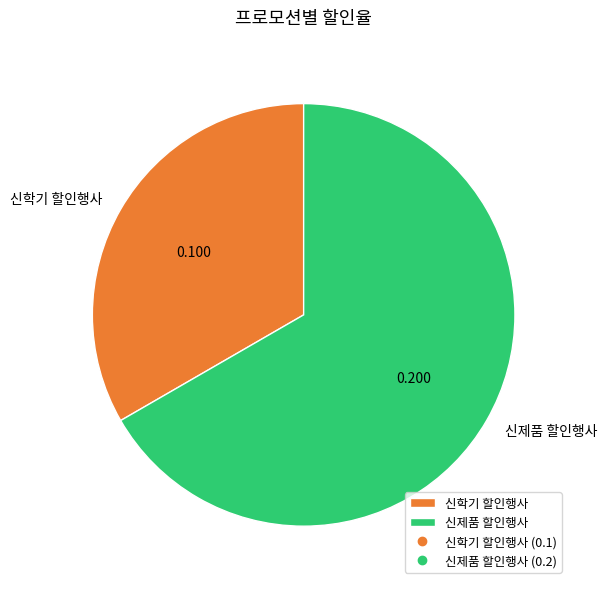

The 신제품 할인행사 slice represents 67% of the pie. True or false?

True